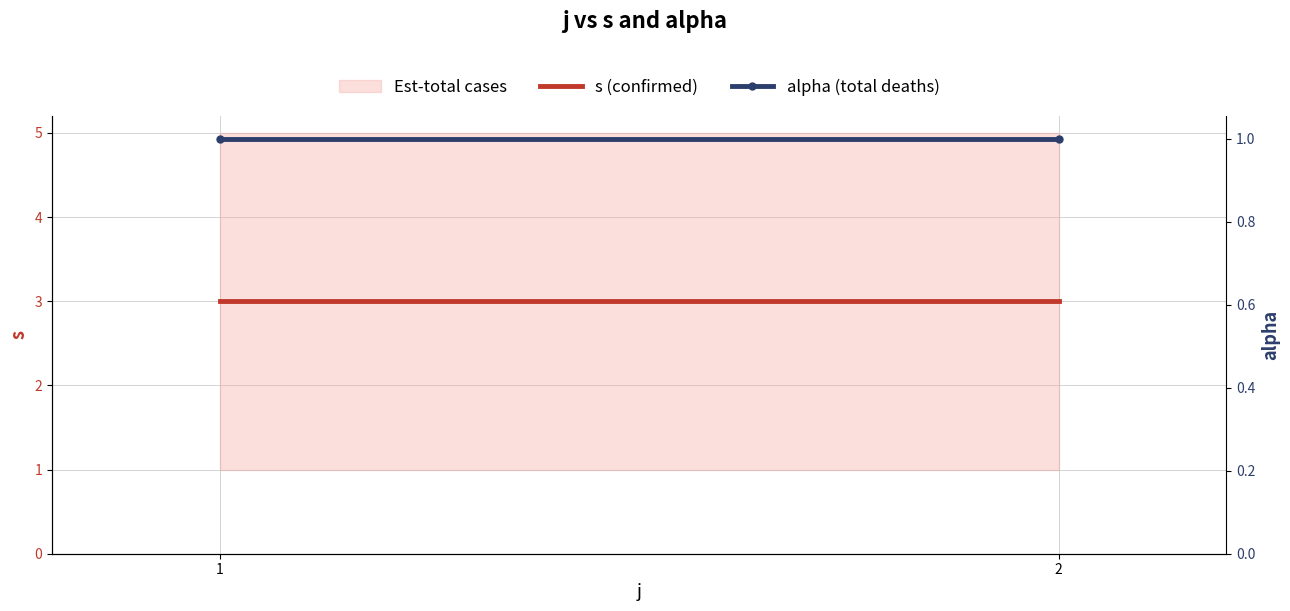

At how many categories does at least one series exceed 2?

2